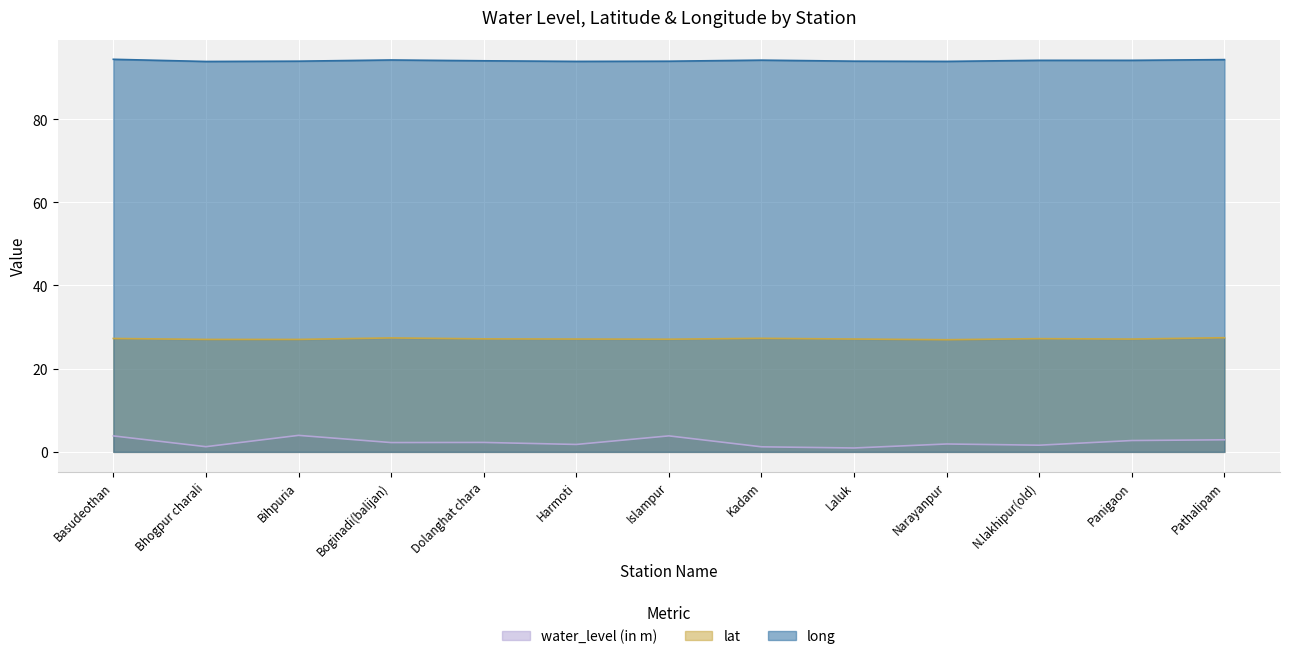

Reading right to left, extract all data points from this chart.

water_level (in m): 2.9	2.7	1.6	1.9	0.9	1.2	3.9	1.8	2.3	2.2	4.0	1.2	3.8
lat: 27.4	27.1	27.2	27.0	27.1	27.3	27.1	27.1	27.2	27.4	27.0	27.0	27.3
long: 94.3	94.1	94.1	93.9	93.9	94.2	93.9	93.9	94.0	94.2	93.9	93.8	94.4